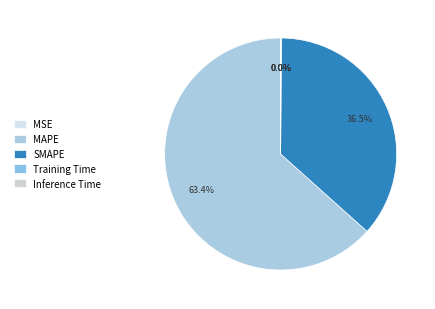

What is the largest slice in the pie chart?

MAPE